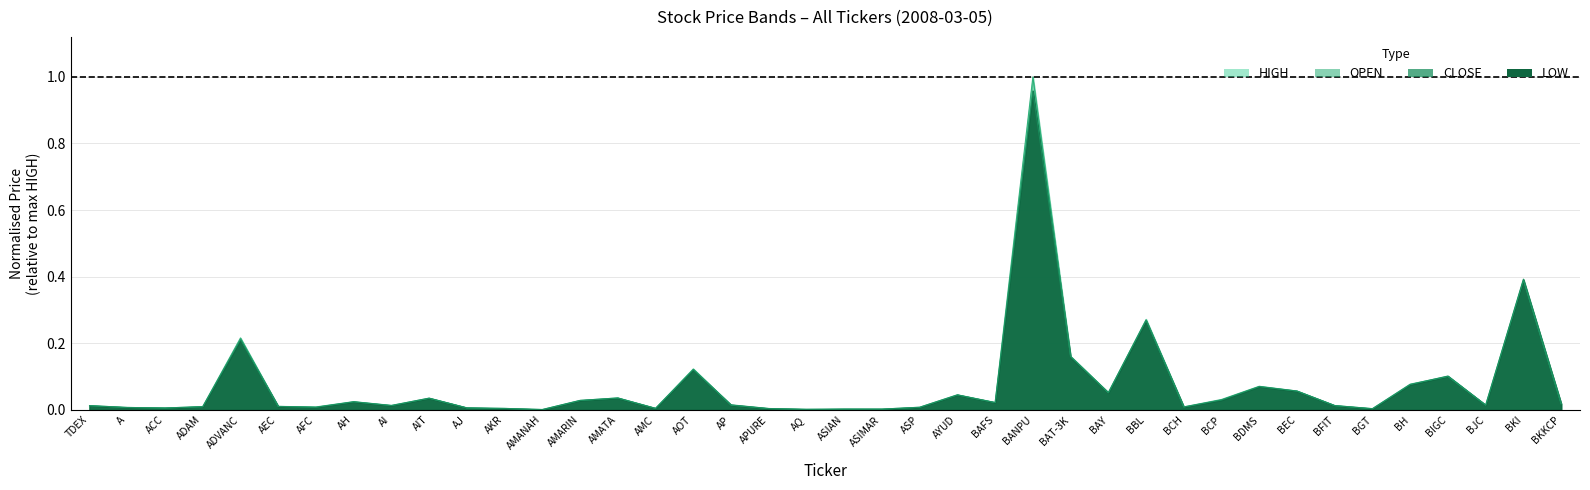

At which category is the sum across all series the highest?

BANPU